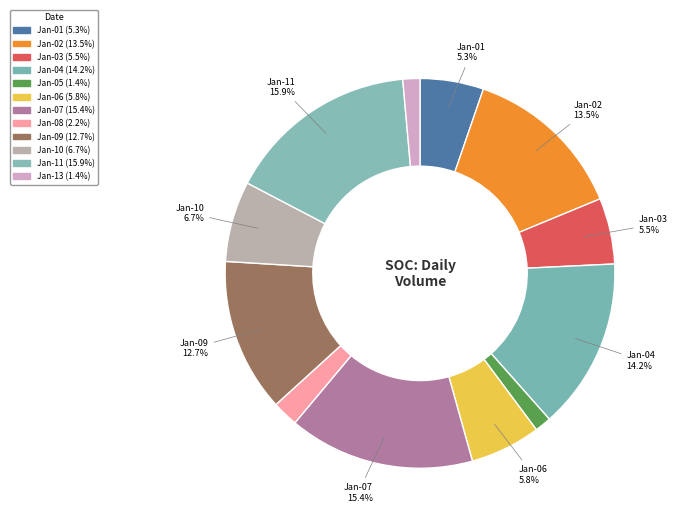

How many segments does this pie chart have?

12